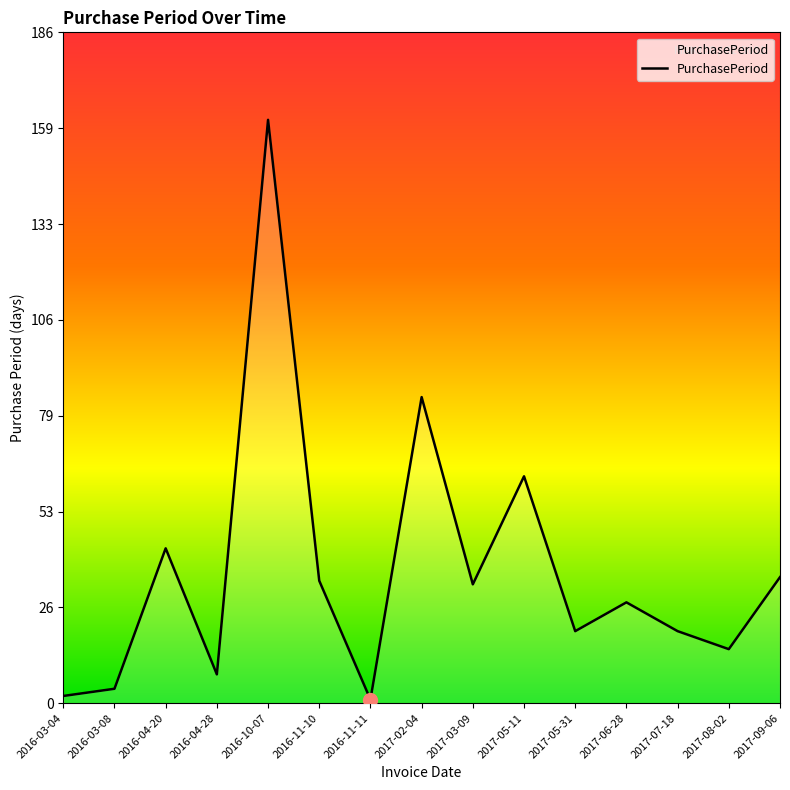

What is the greatest value displayed?

162